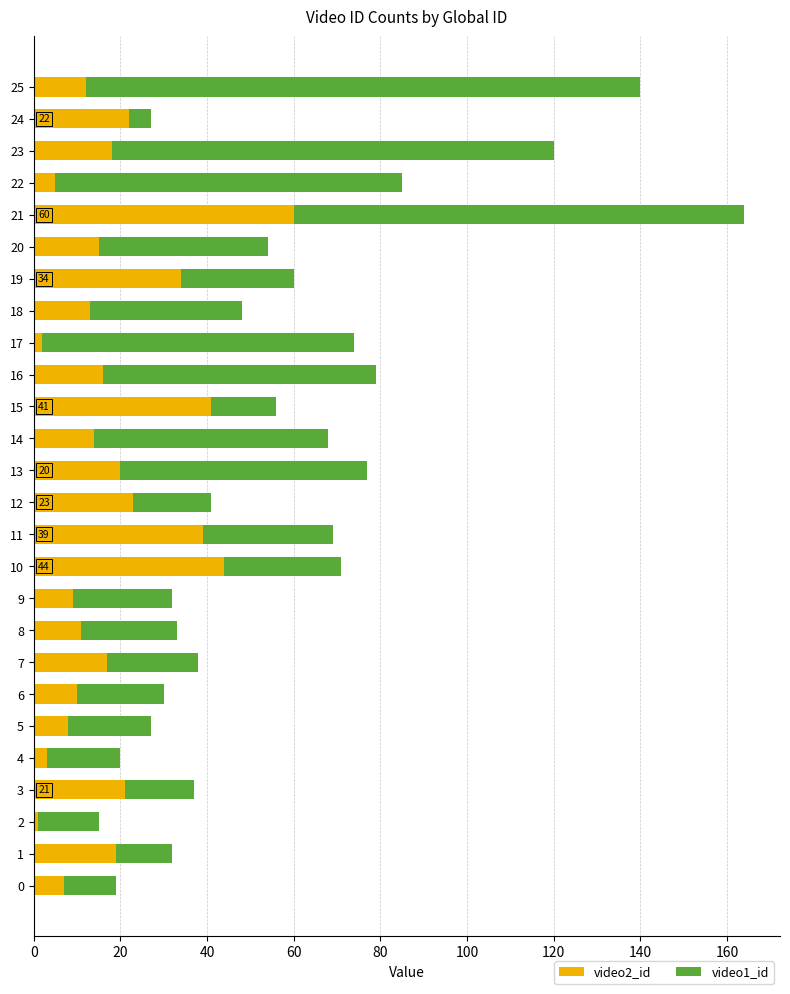

Is it true that video2_id equals 24 at 16?

False